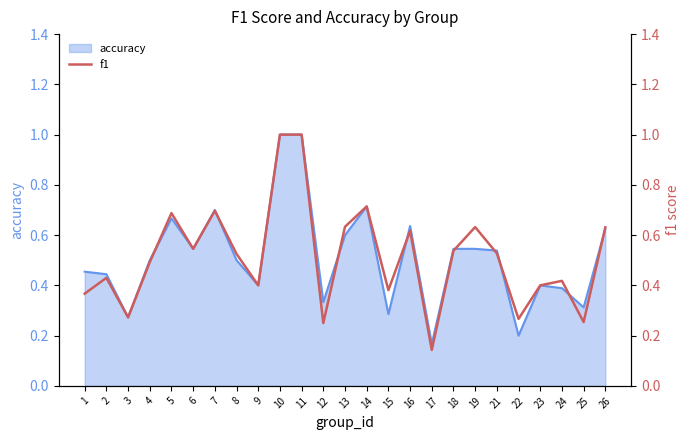

The accuracy series shows 0.6 at 13. True or false?

True